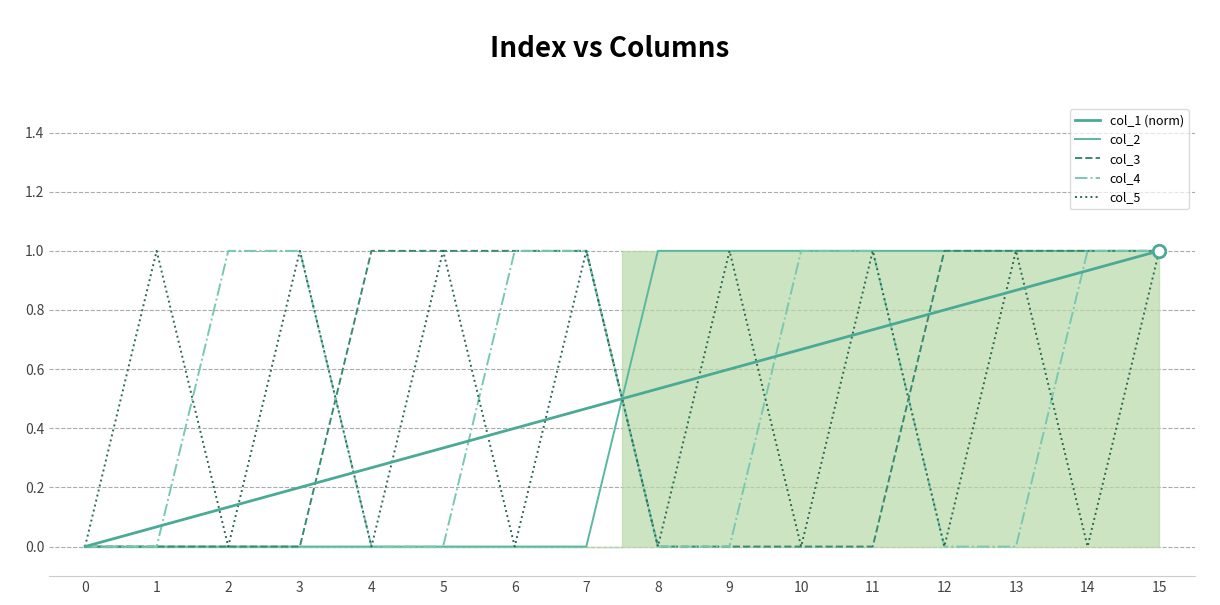

Is the value of col_1 (norm) at 7 greater than the value of col_5 at 1?

No